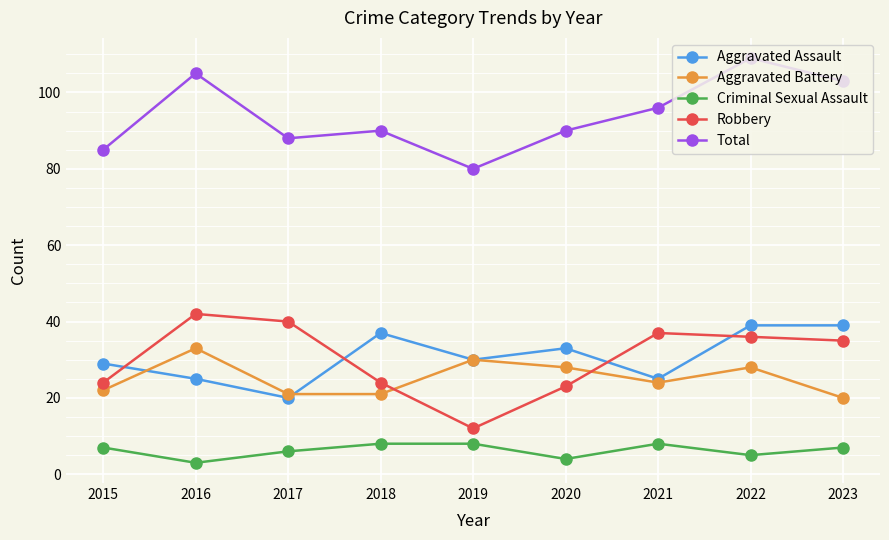

Rank the series by their maximum value, from highest to lowest.

Total, Robbery, Aggravated Assault, Aggravated Battery, Criminal Sexual Assault